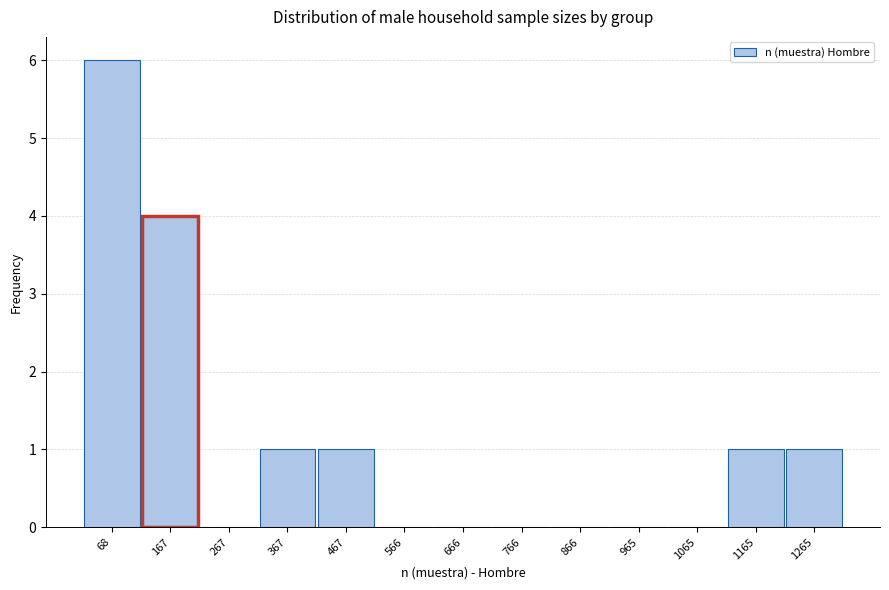

Reading left to right, extract all data points from this chart.

68=6	167=4	267=0	367=1	467=1	566=0	666=0	766=0	866=0	965=0	1065=0	1165=1	1265=1